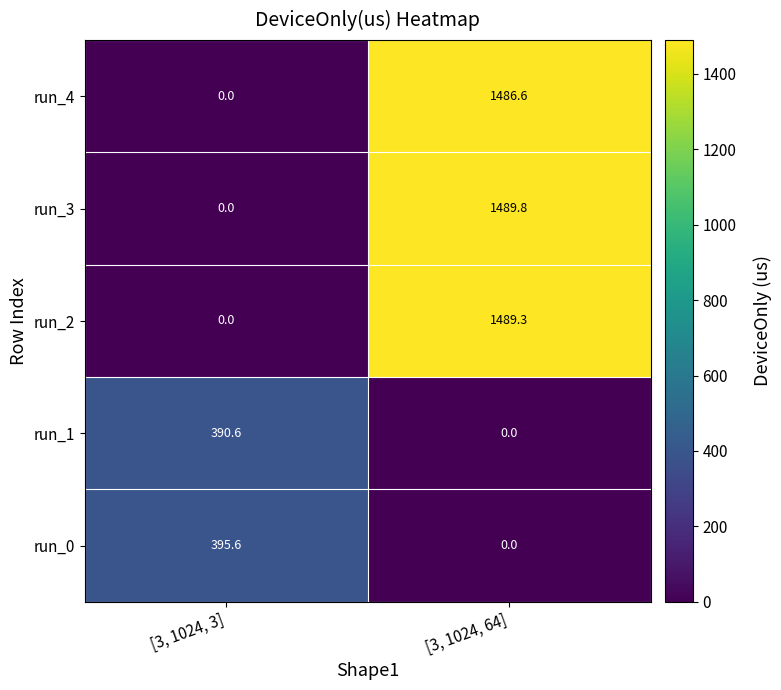

Where does the run_4 series first go above 1486?

[3, 1024, 64]